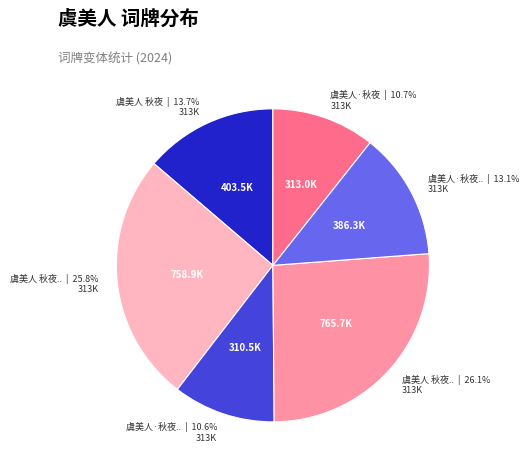

Is there any slice that represents more than half of the pie?

No